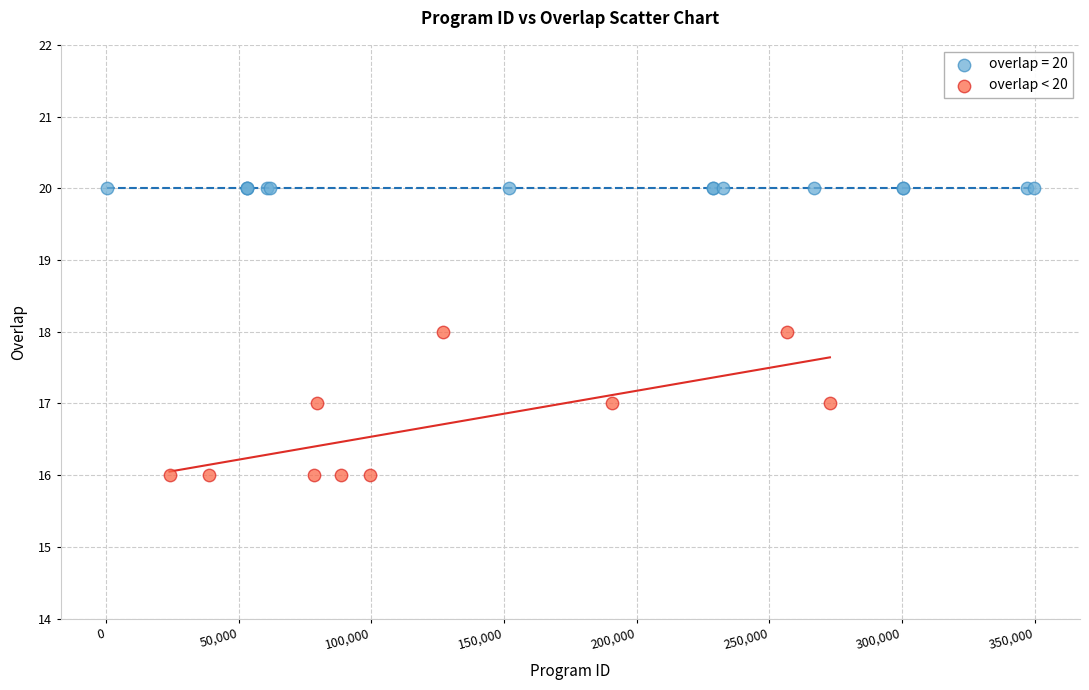

Which series contains the lowest Y value?

overlap < 20